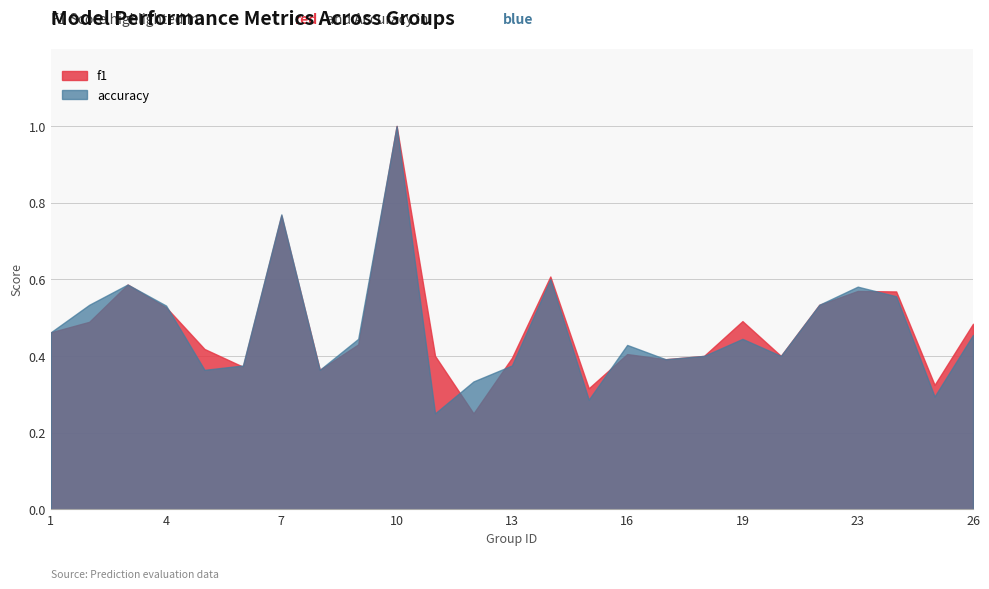

What are all the series names shown in the legend?

f1, accuracy